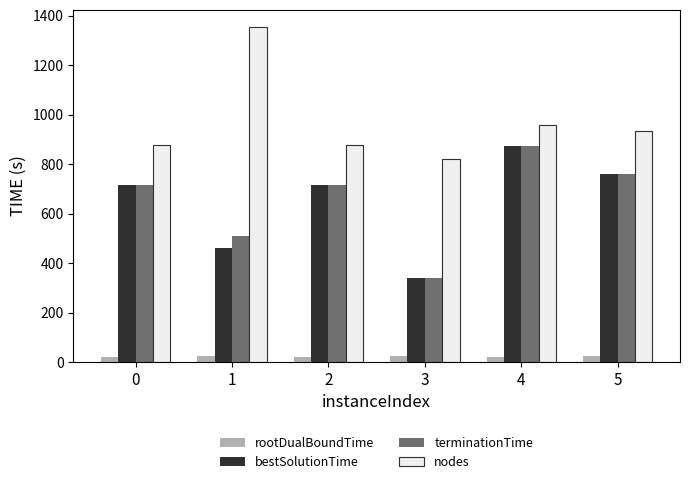

What is the difference between the maximum and minimum values in the terminationTime series?

533.4